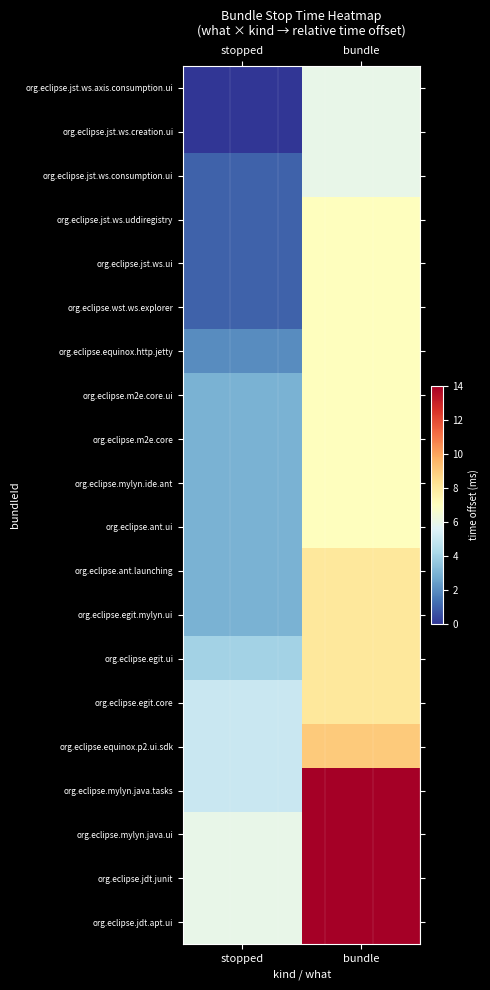

What is the total value across all series at bundle?

171